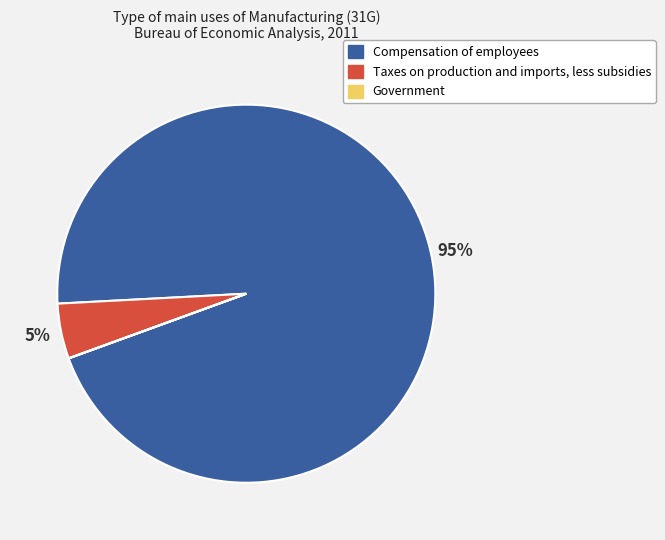

Do Taxes on production and imports, less subsidies and Compensation of employees together represent more than half of the pie?

Yes